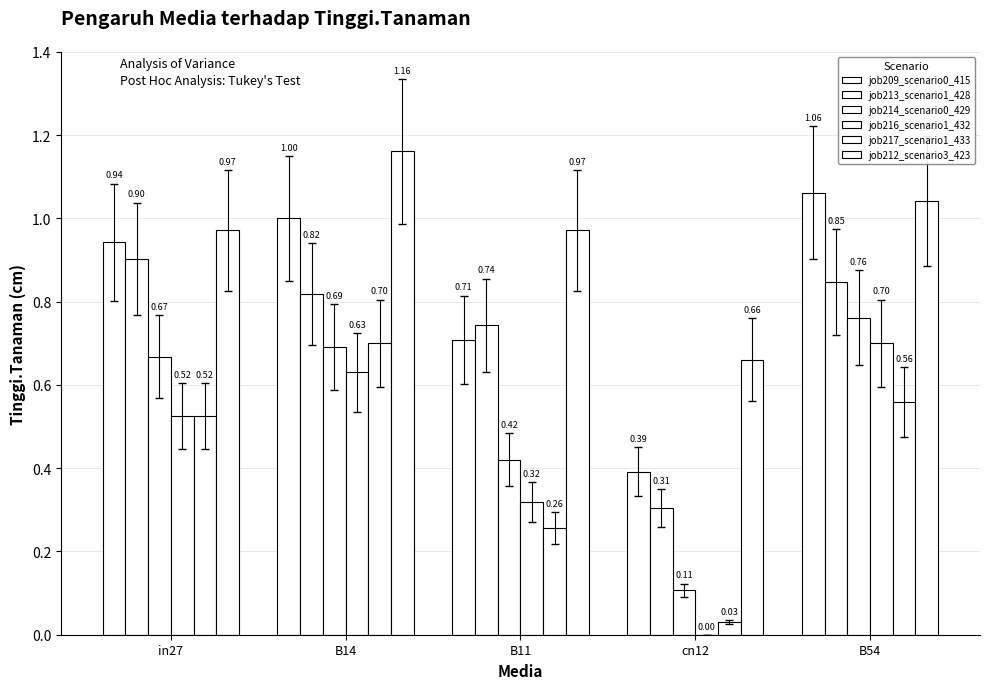

What is the difference between the highest and lowest values at B14?

0.5